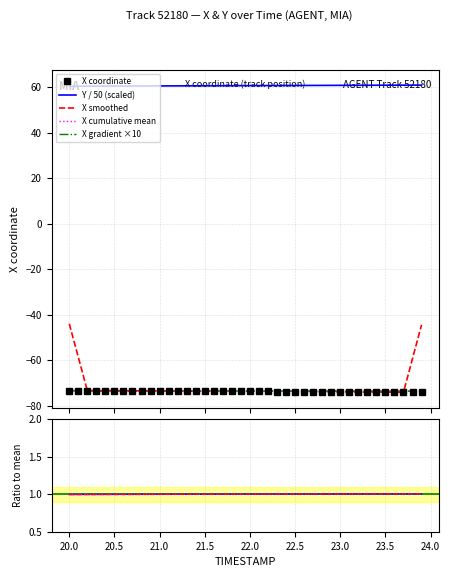

True or false: X smoothed and Y / 50 (scaled) intersect in this chart.

False